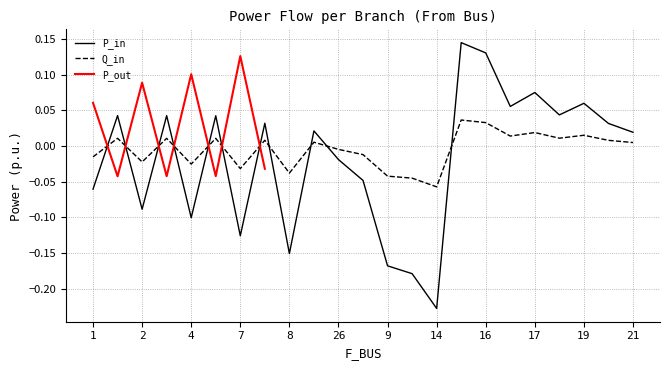

How many positive values does the Q_in series have?

13